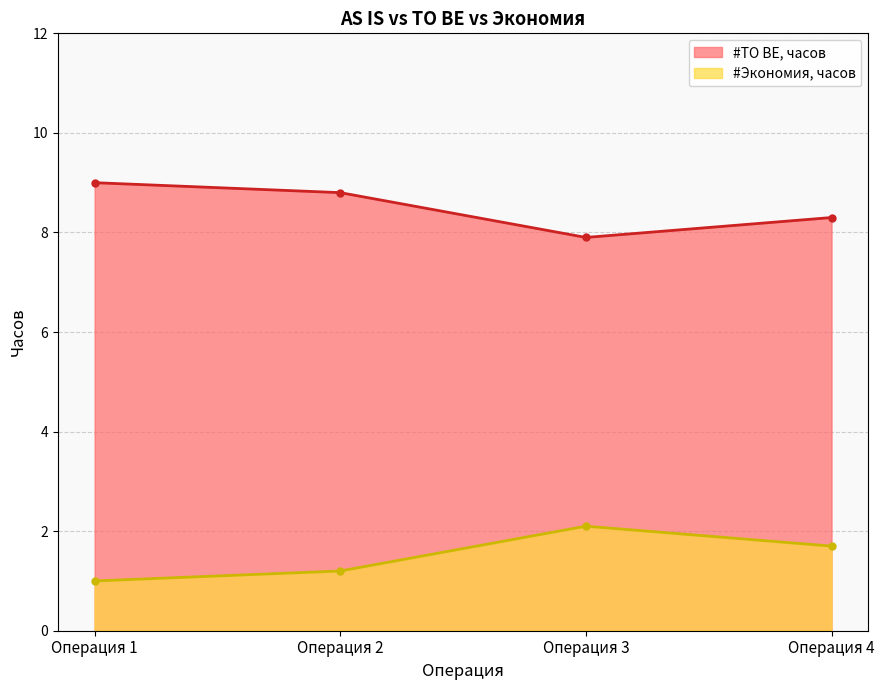

At which category does #TO BE, часов reach its first local valley?

Операция 3